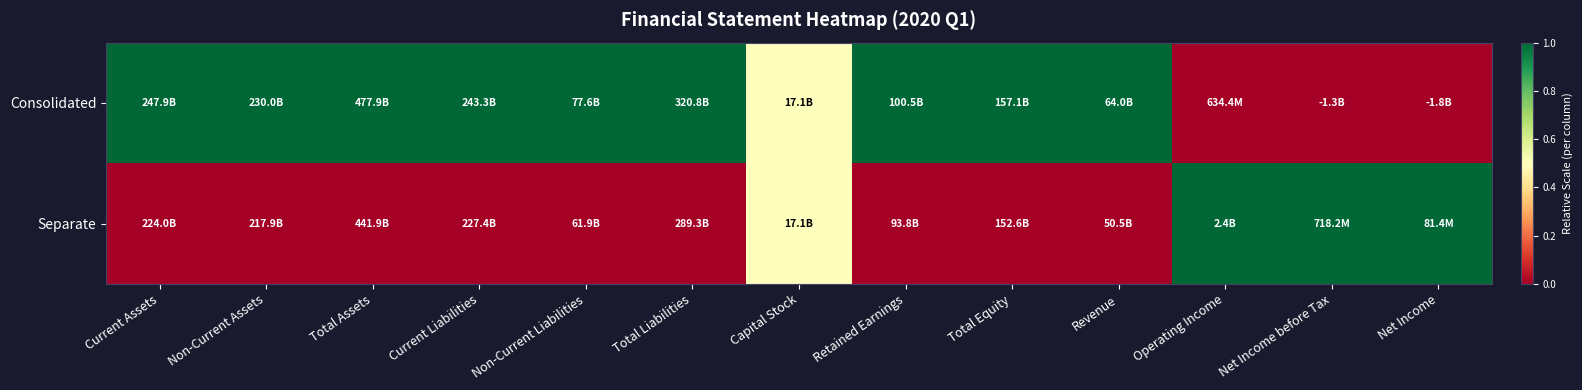

Reading left to right, what are all the values shown in this chart?

Consolidated: Current Assets=1.0	Non-Current Assets=1.0	Total Assets=1.0	Current Liabilities=1.0	Non-Current Liabilities=1.0	Total Liabilities=1.0	Capital Stock=0.5	Retained Earnings=1.0	Total Equity=1.0	Revenue=1.0	Operating Income=0.0	Net Income before Tax=0.0	Net Income=0.0
Separate: Current Assets=0.0	Non-Current Assets=0.0	Total Assets=0.0	Current Liabilities=0.0	Non-Current Liabilities=0.0	Total Liabilities=0.0	Capital Stock=0.5	Retained Earnings=0.0	Total Equity=0.0	Revenue=0.0	Operating Income=1.0	Net Income before Tax=1.0	Net Income=1.0